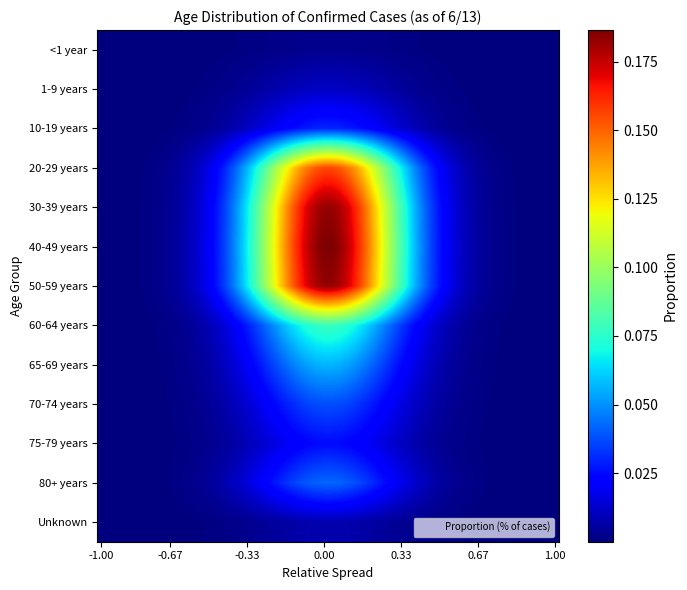

Reading left to right, transcribe all the data shown in this chart.

<1 year=0.0	1-9 years=0.0	10-19 years=0.0	20-29 years=0.2	30-39 years=0.2	40-49 years=0.2	50-59 years=0.2	60-64 years=0.1	65-69 years=0.1	70-74 years=0.0	75-79 years=0.0	80+ years=0.0	Unknown=0.0